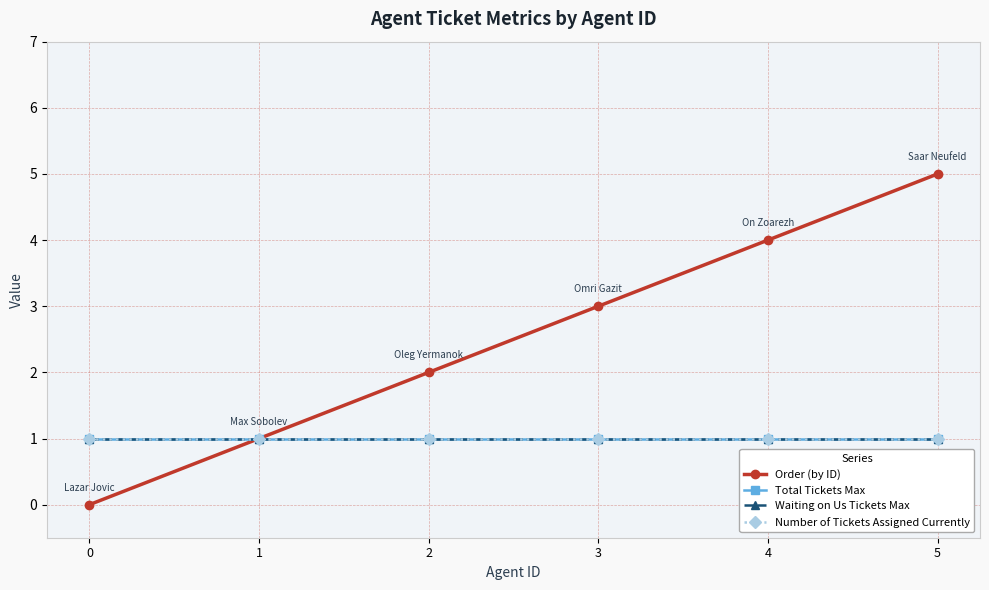

Does the chart have visible grid lines?

Yes